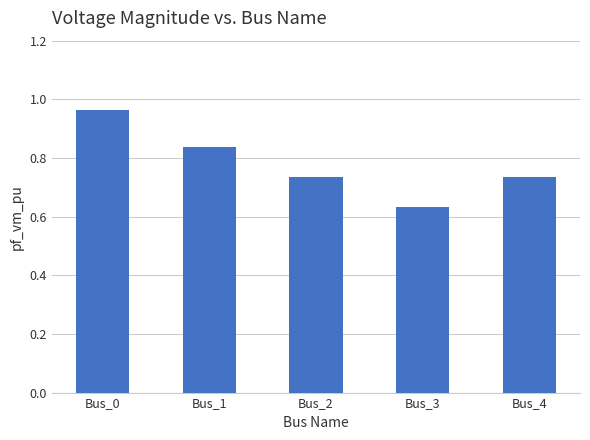

The value at Bus_4 is 0.3. True or false?

False